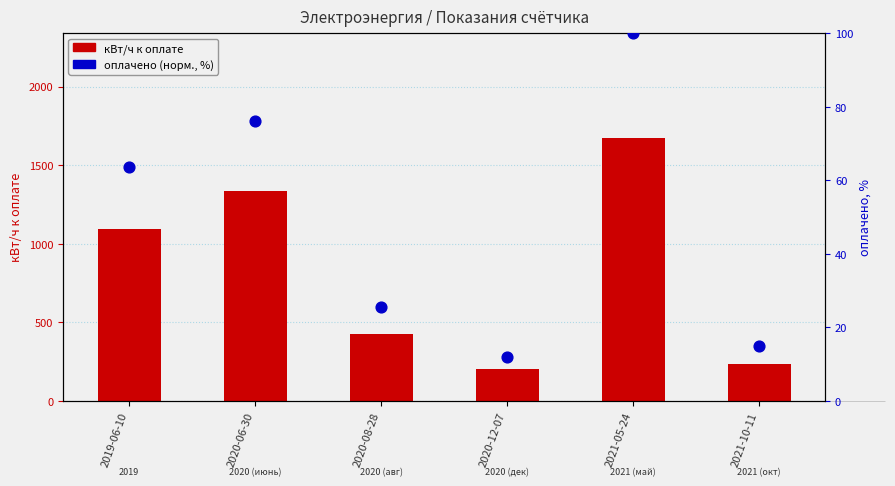

What is the total value across all series at 2020-06-30?

1412.2